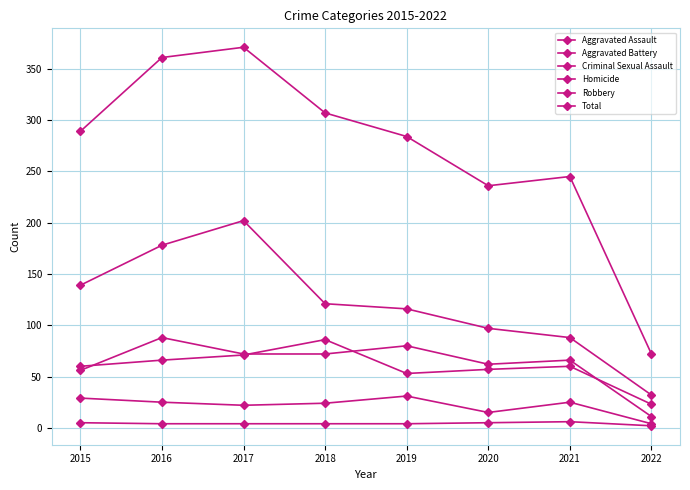

Which series changed the most between 2017 and 2022?

Total